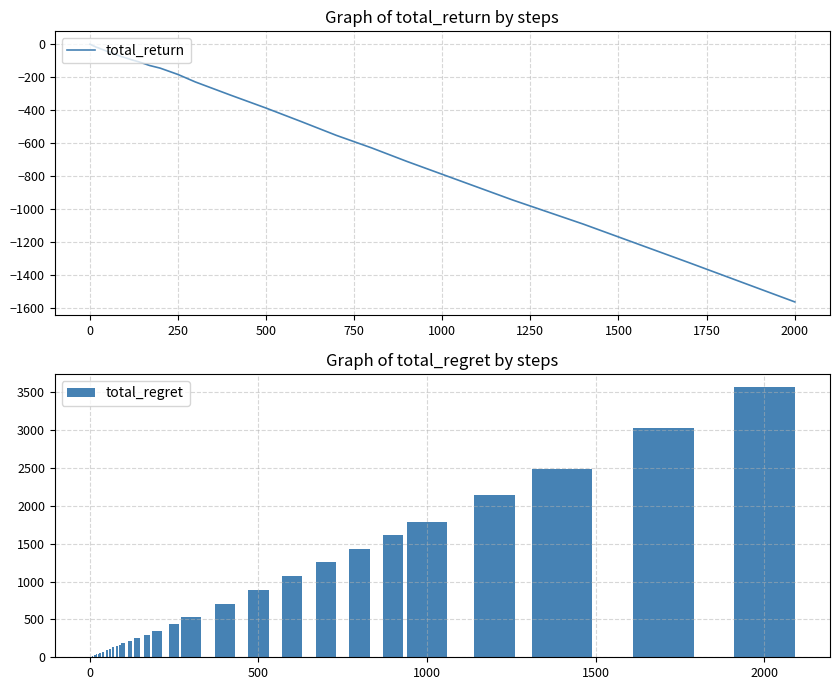

Reading left to right, transcribe all the data shown in this chart.

total_return: -1	-2	-3	-4	-5	-6	-7	-8	-9	-10	-12	-14	-17	-20	-23	-28	-36	-44	-50	-60	-68	-76	-82	-96	-108	-130	-146	-184	-230	-310	-388	-470	-554	-630	-712	-790	-946	-1092	-1326	-1564
total_regret: 2	4	6	8	10	12	14	16	18	20	24	28	34	40	48	58	76	94	110	130	148	166	182	216	248	300	346	434	530	710	888	1070	1254	1430	1612	1790	2146	2492	3026	3564